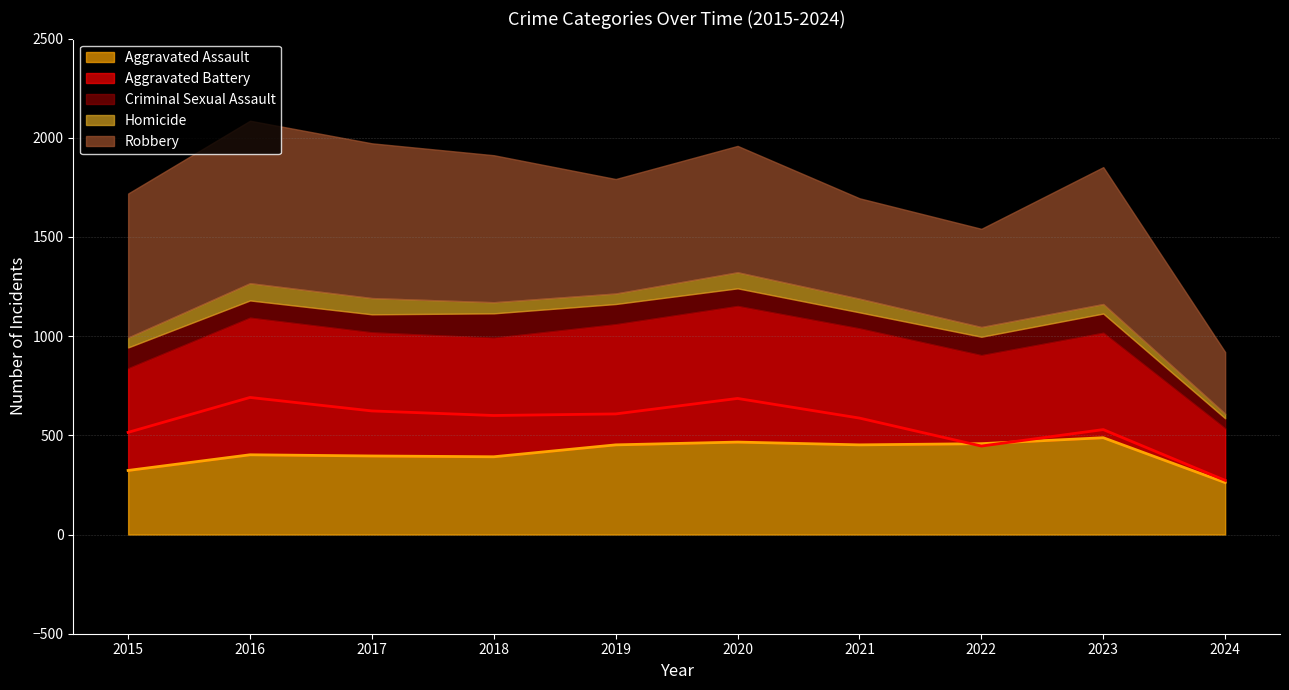

What is the difference between the maximum and second lowest values in the Homicide series?

39